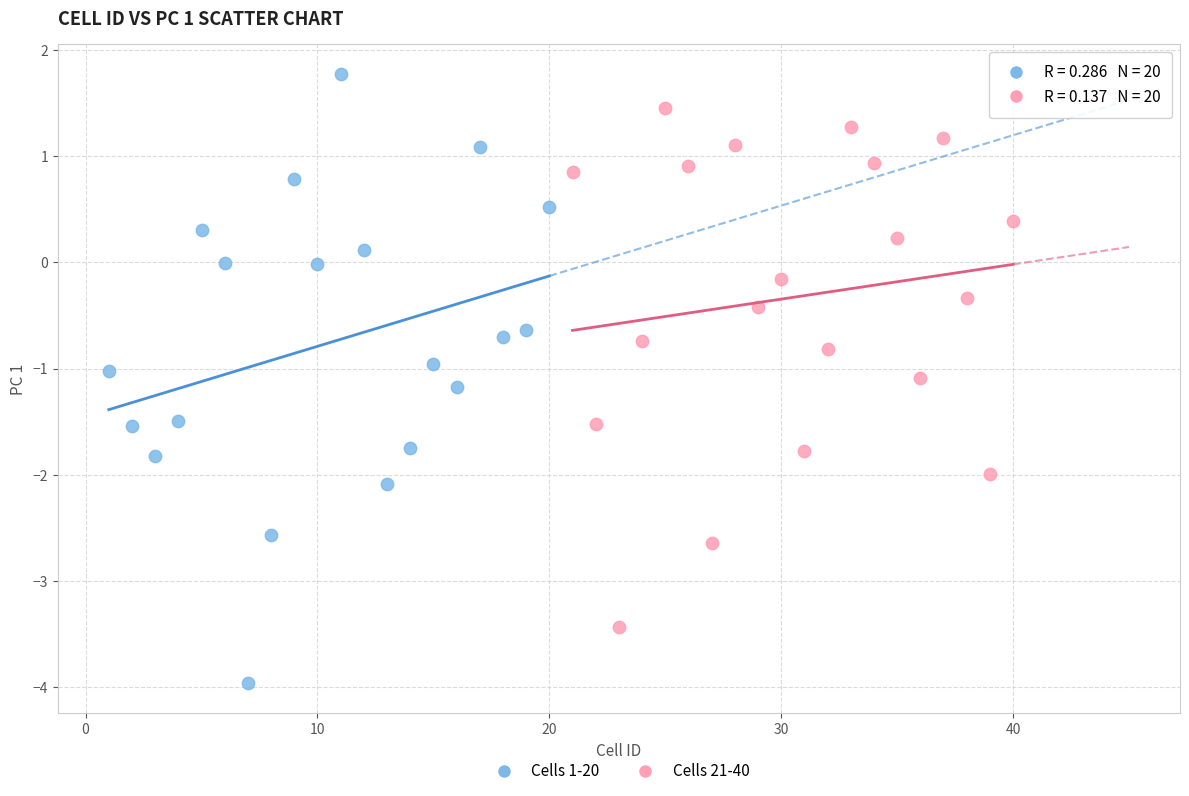

Which series reaches the maximum Y coordinate?

Cells 1-20